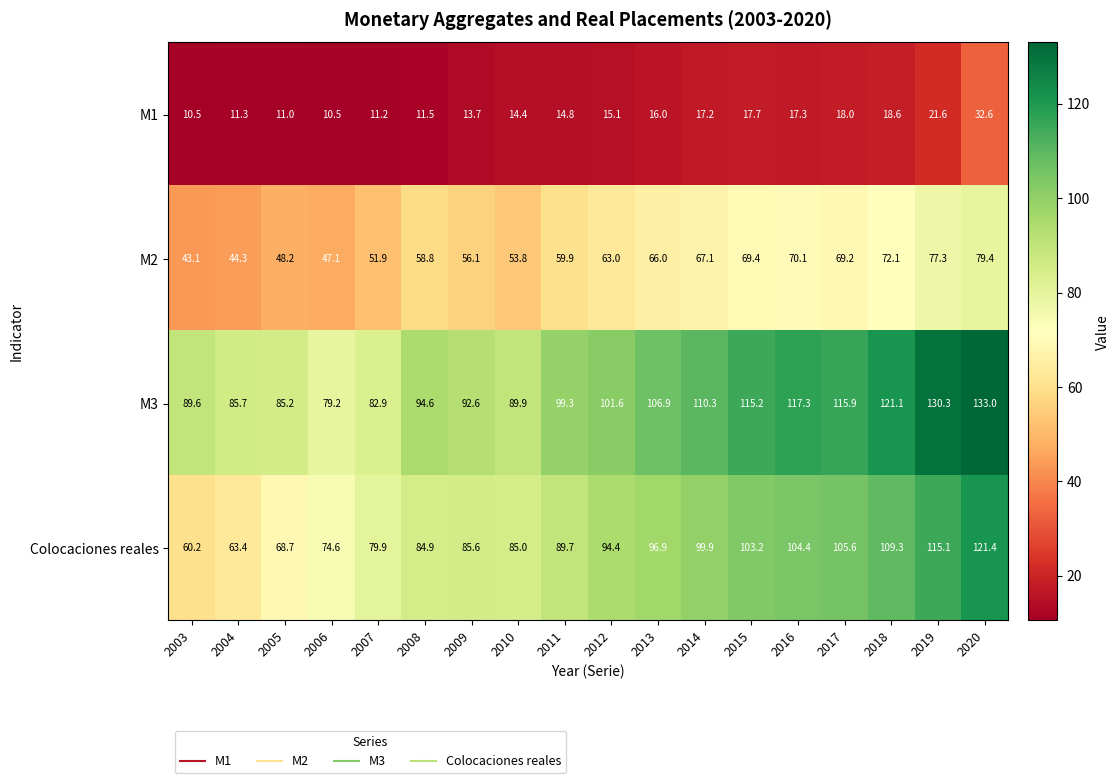

What is the difference between the highest and lowest values at 2010?

75.5